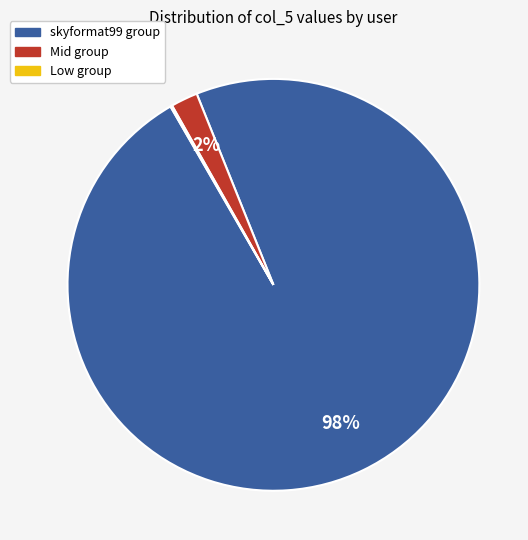

To the nearest percent, what portion does Mid group represent?

2%